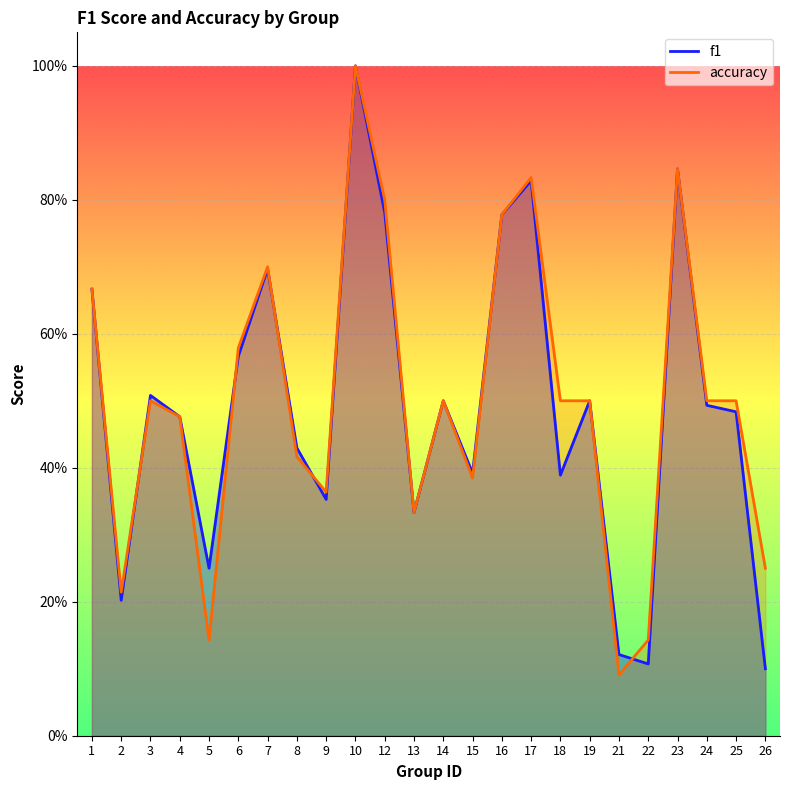

At which label does accuracy reach its minimum?

21